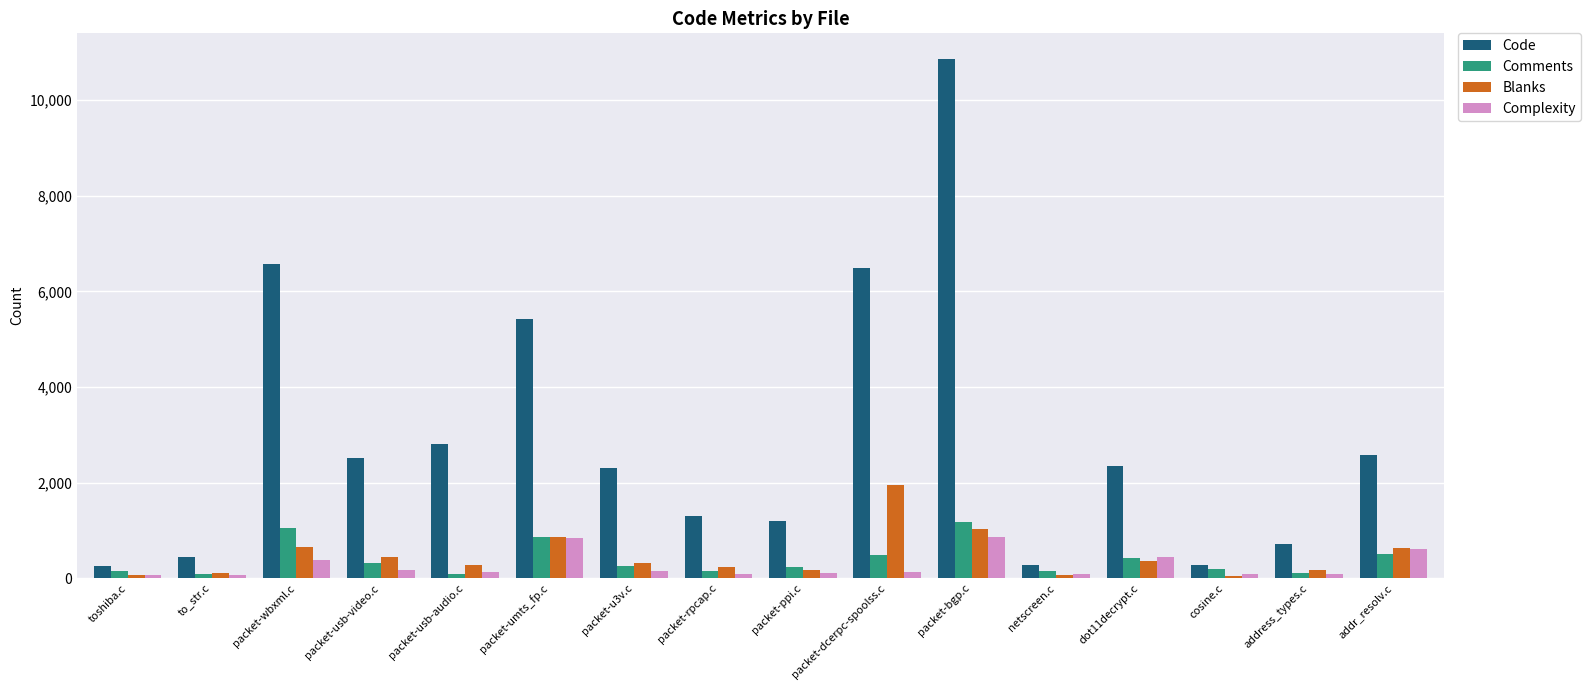

What position from the right is packet-rpcap.c?

9